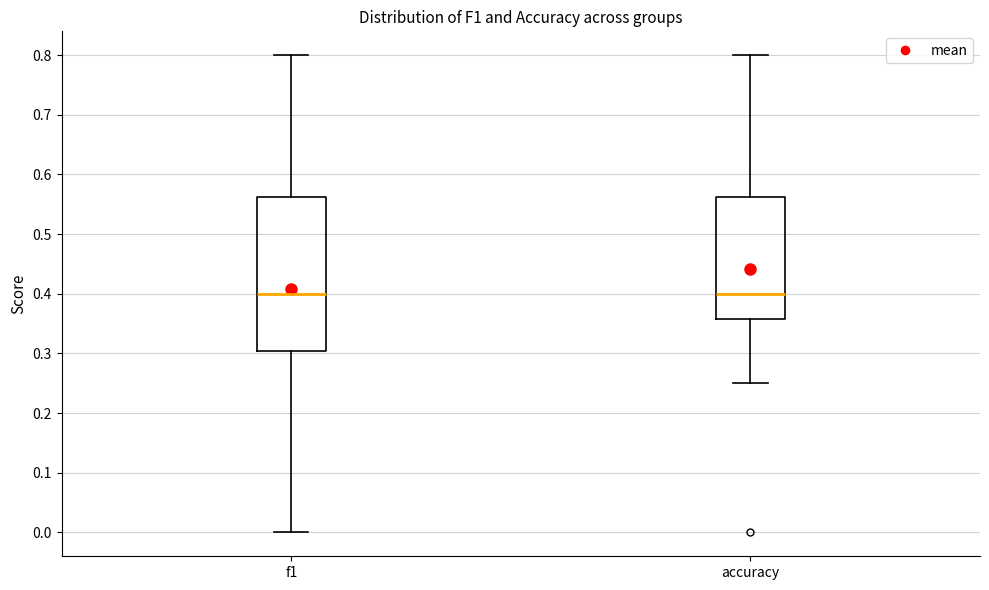

Where does the lower whisker of the box for f1 end on the y-axis? The values are not printed on the chart, so give them approximately, as read against the axis.

0.00